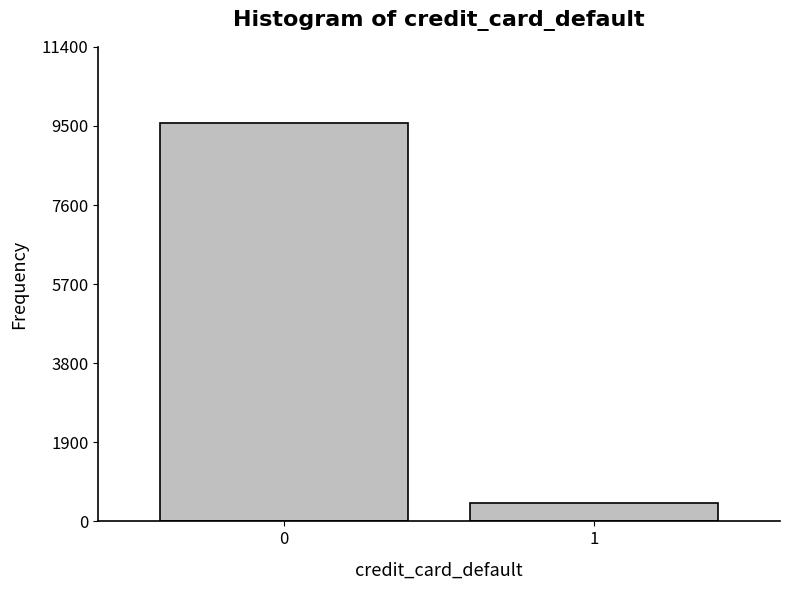

Reading right to left, transcribe all the data shown in this chart.

440	9560